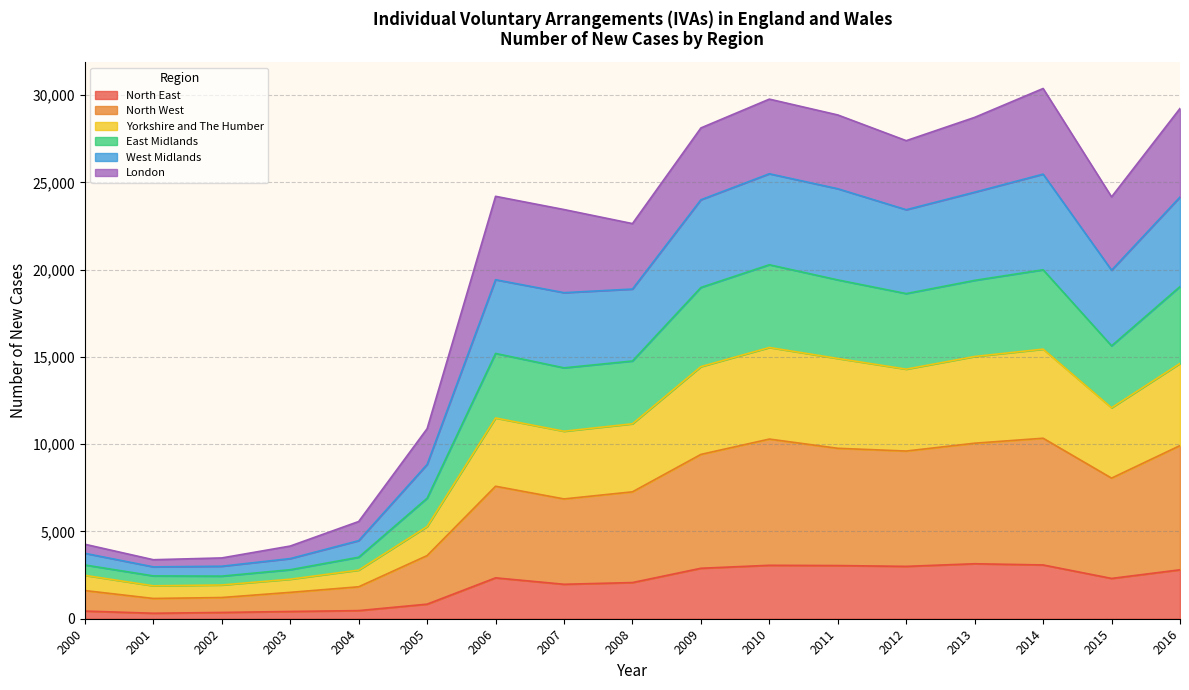

What is the maximum value for North East?

3150